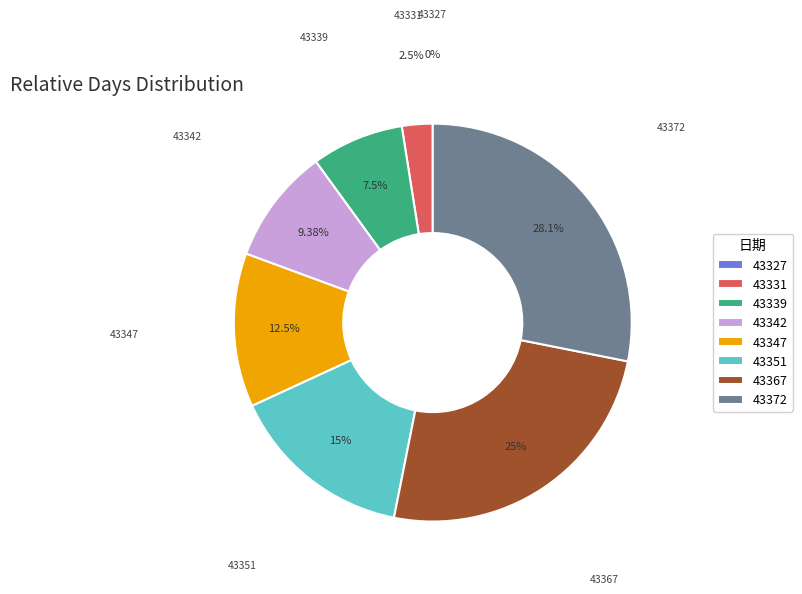

Which slice is the largest?

43372